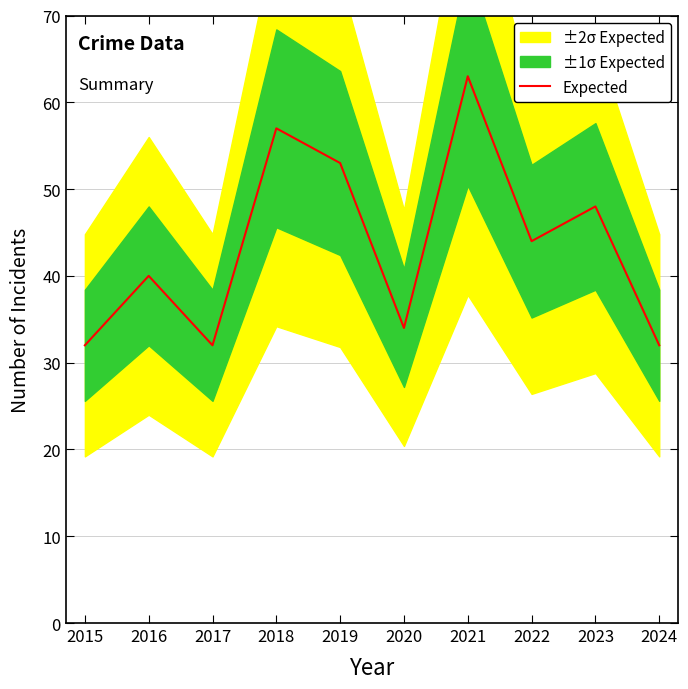

What is the sum of the values at 2022 and 2018?

101